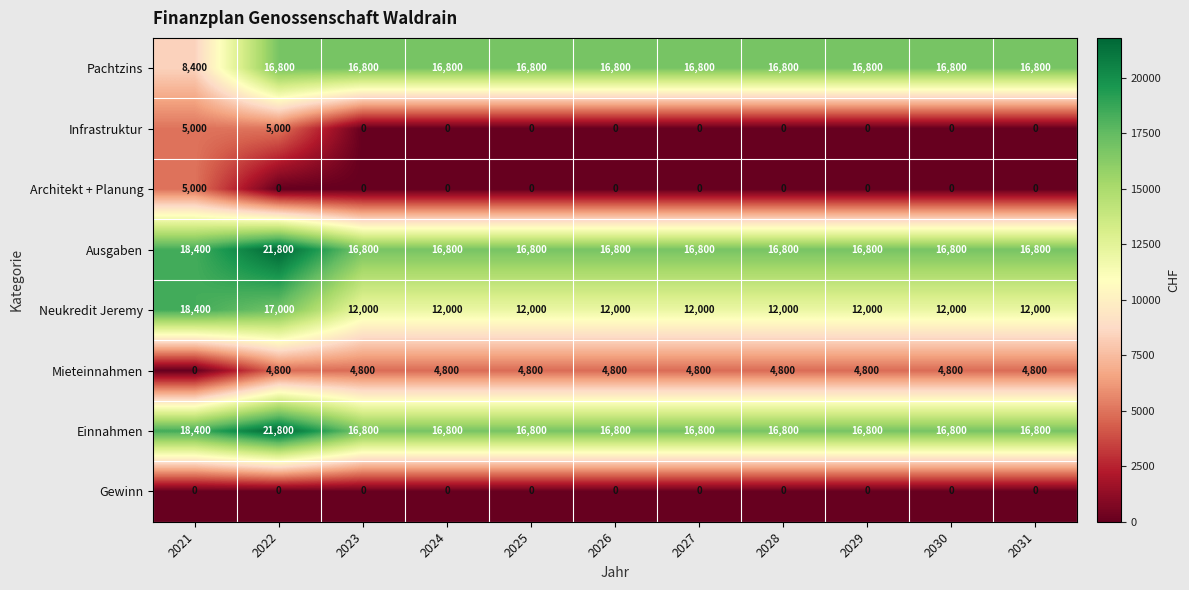

How many series are shown in this chart?

8